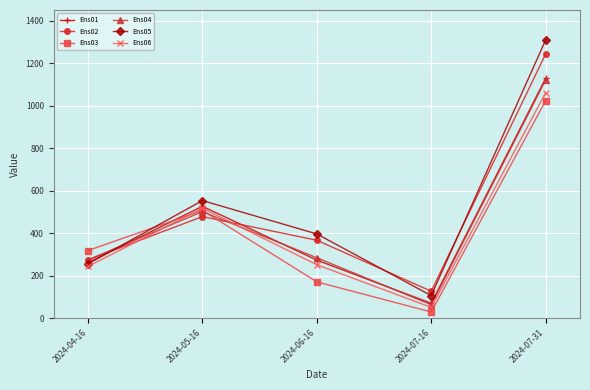

How many interior local peaks does the Ens01 series have?

1